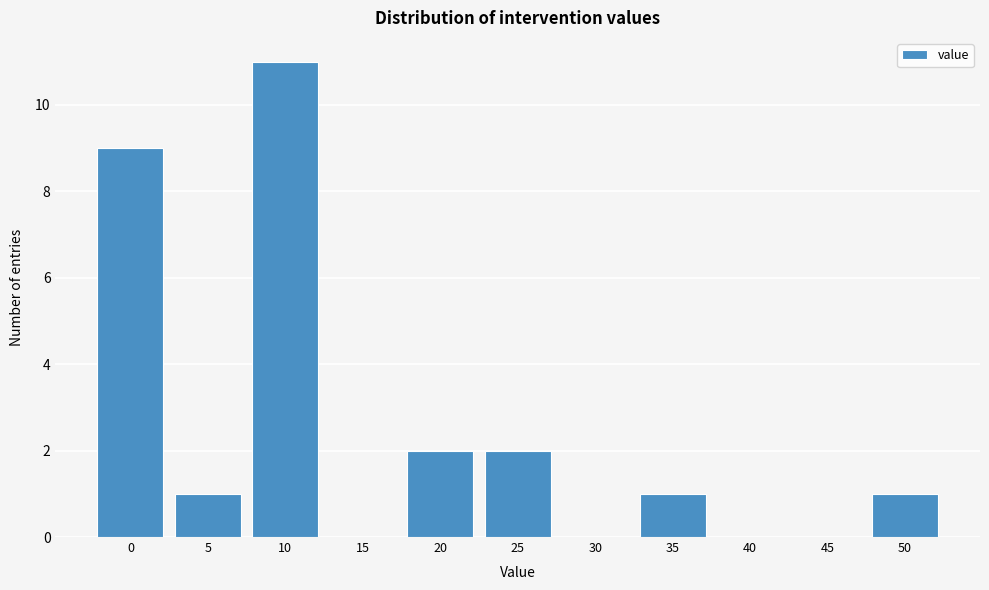

Reading left to right, what are all the values shown in this chart?

0=9	5=1	10=11	15=0	20=2	25=2	30=0	35=1	40=0	45=0	50=1